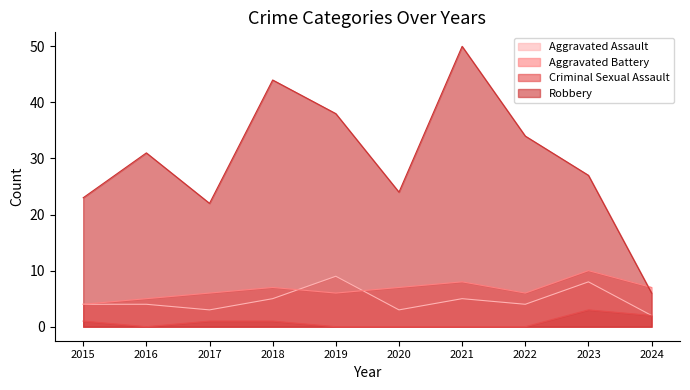

What is the difference between the Aggravated Battery values at 2019 and 2023?

4